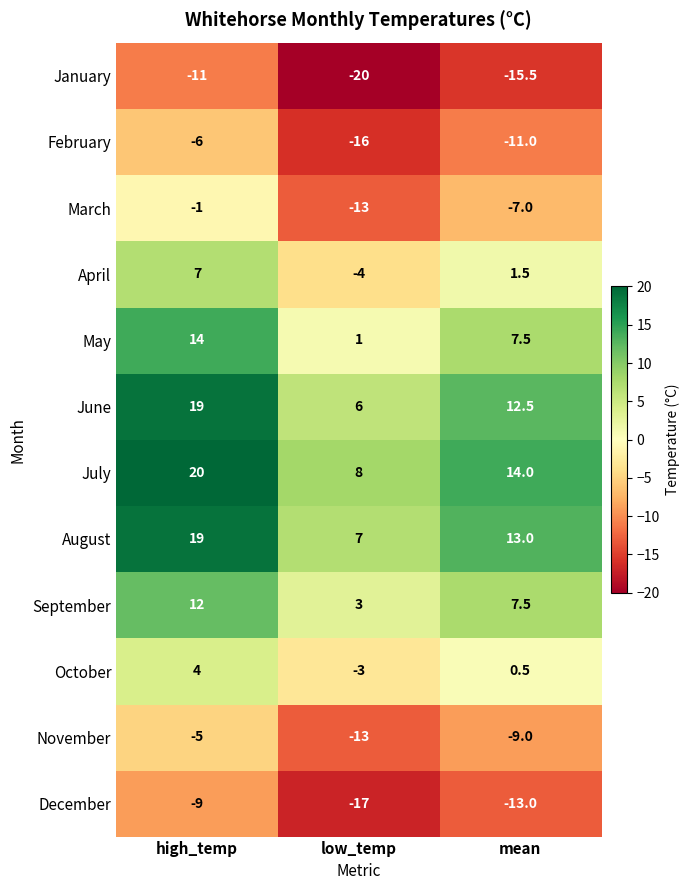

What is the difference between the maximum and minimum values in the March series?

12.0